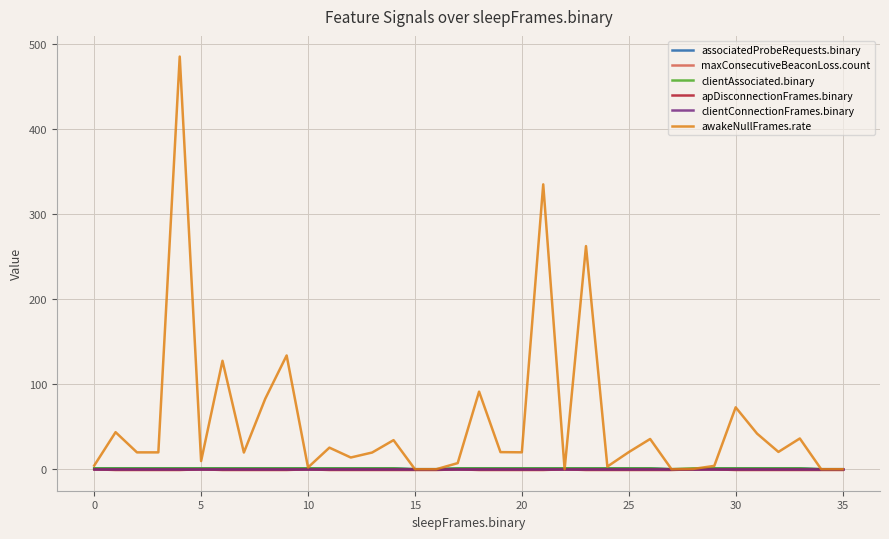

Is this an area chart (filled region under the line)?

No